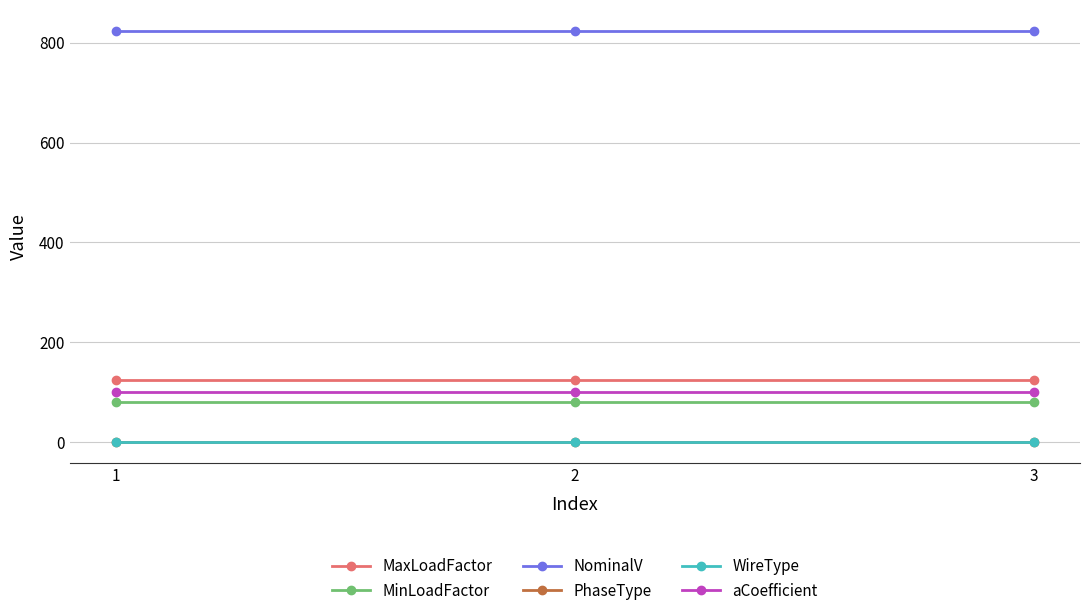

Is the value of MaxLoadFactor at 1 greater than the value of WireType at 3?

Yes